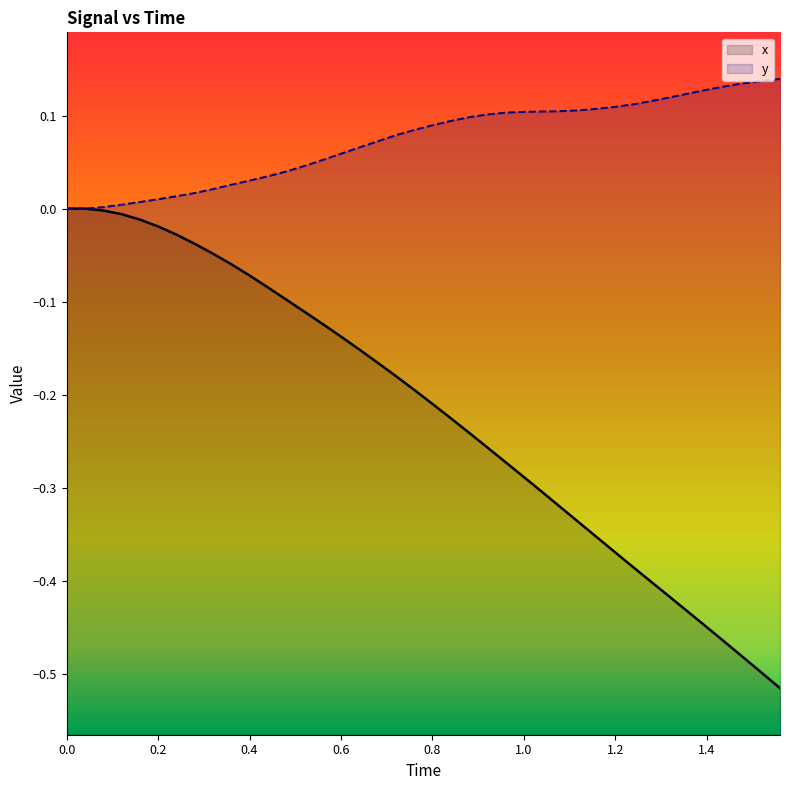

Which series changed the most between 0.4 and 1.4?

x